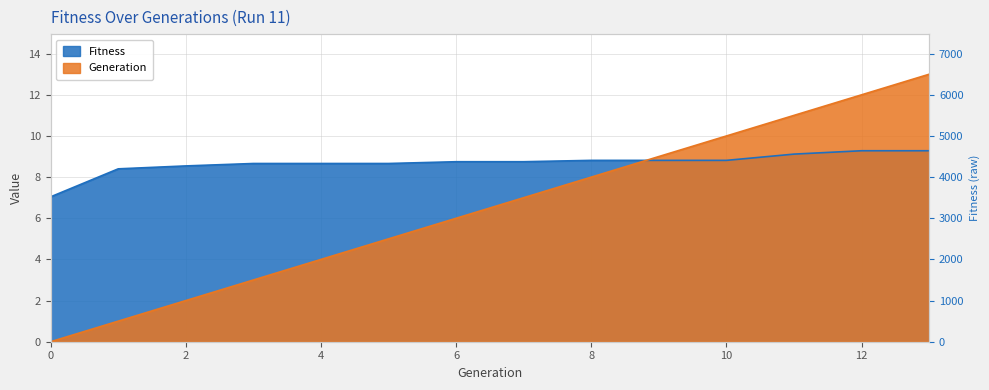

What is the value of the Generation point at the 6th from the left?

5.0